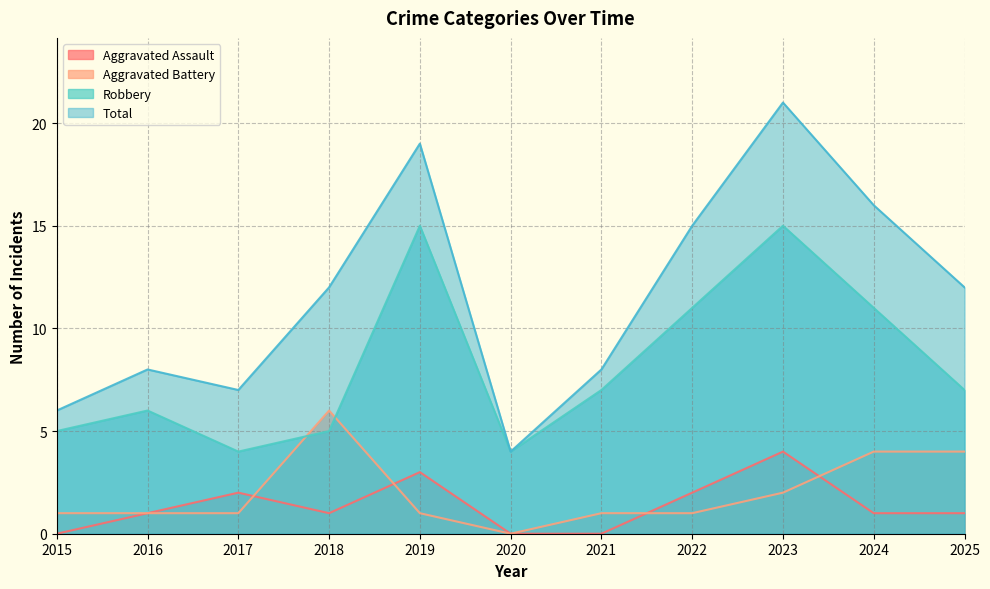

Which series has the largest range (max minus min)?

Total